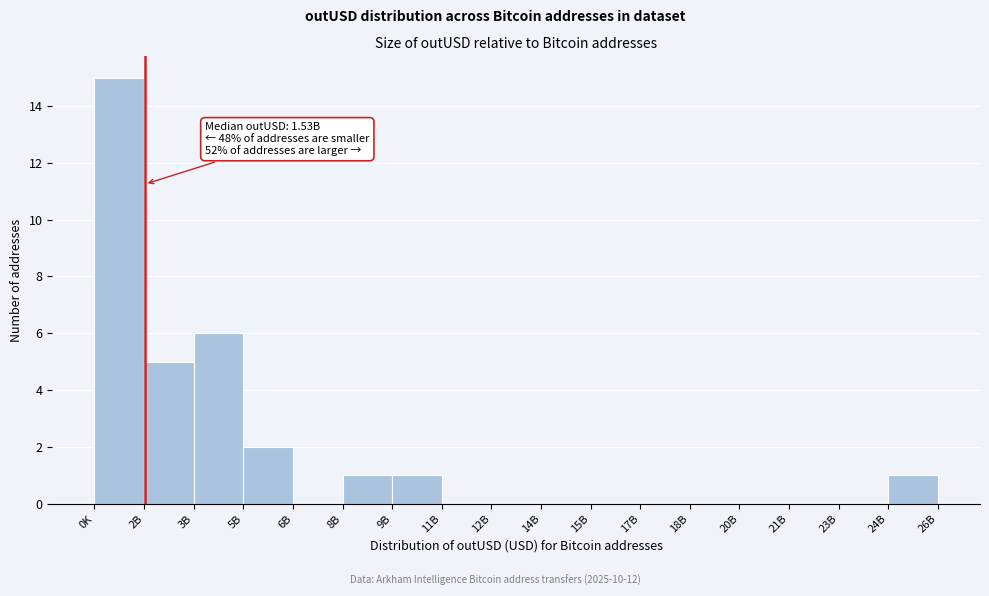

Reading left to right, extract all data points from this chart.

0K=15	2B=5	3B=6	5B=2	6B=0	8B=1	9B=1	11B=0	12B=0	14B=0	15B=0	17B=0	18B=0	20B=0	21B=0	23B=0	24B=1